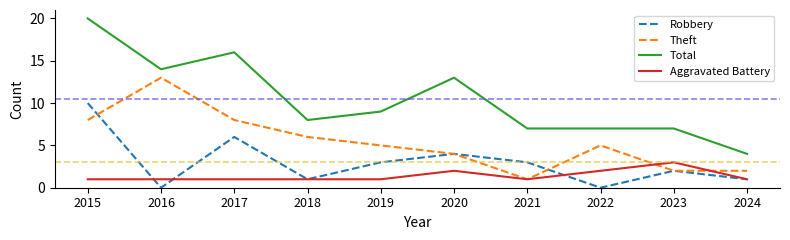

True or false: Aggravated Battery and Robbery intersect in this chart.

True